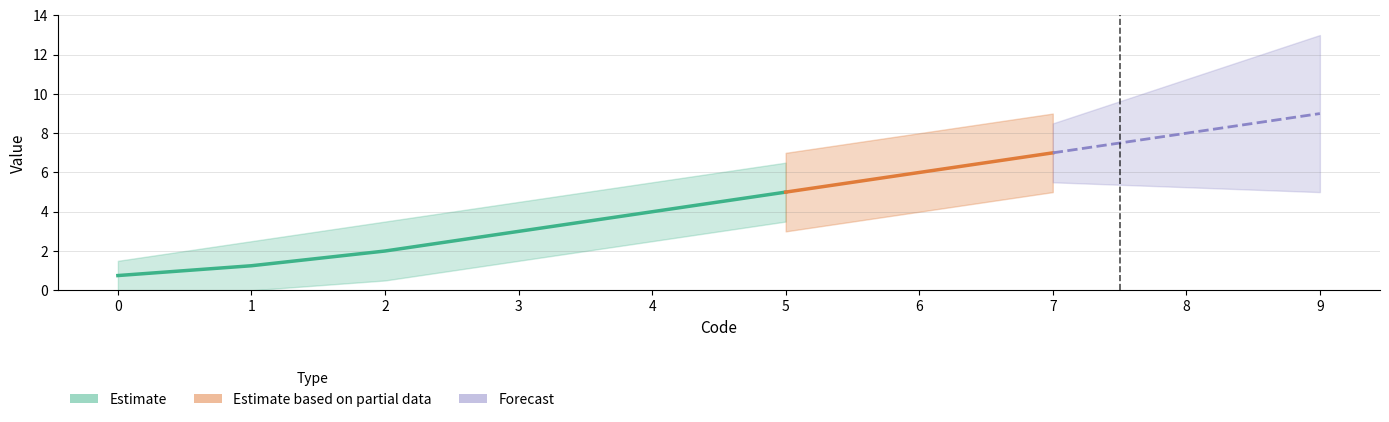

Does the chart display data point markers on the line(s)?

No